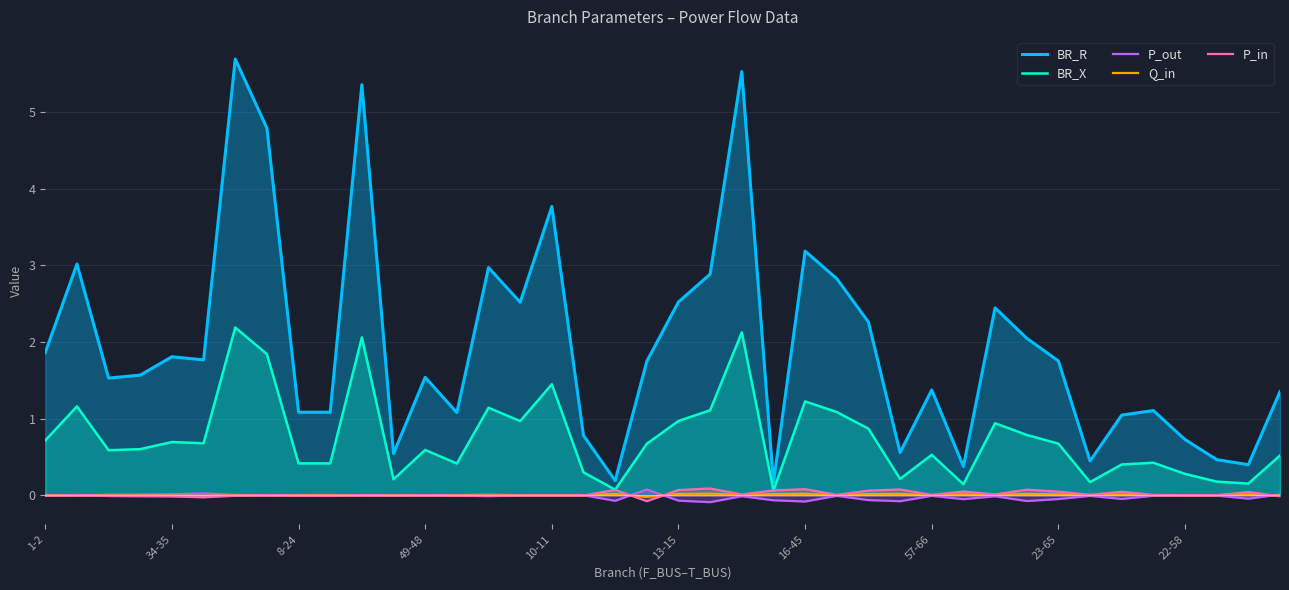

The P_in series shows 0.1 at 13-15. True or false?

True